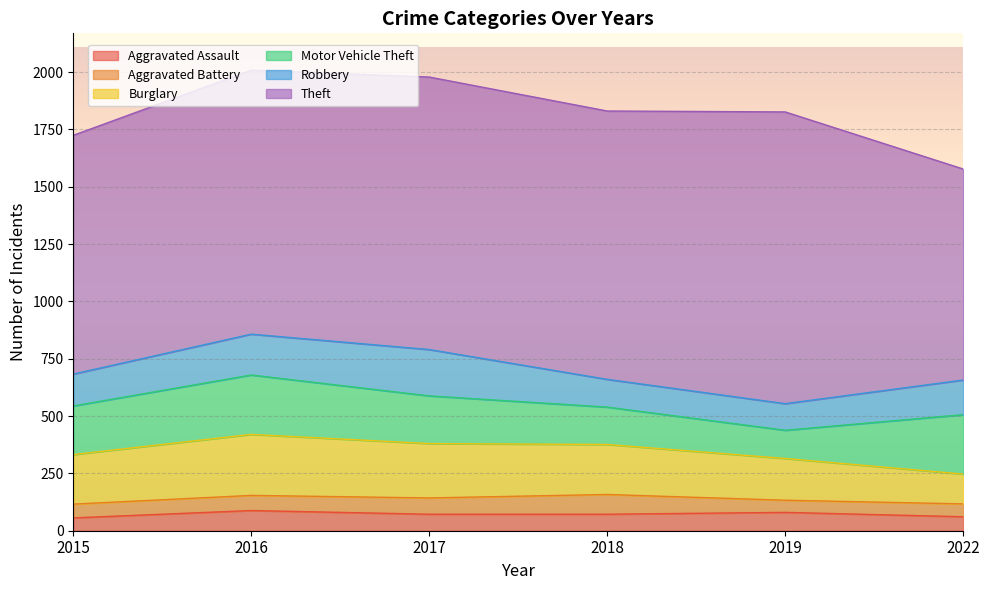

True or false: Aggravated Assault and Theft cross at least once.

False